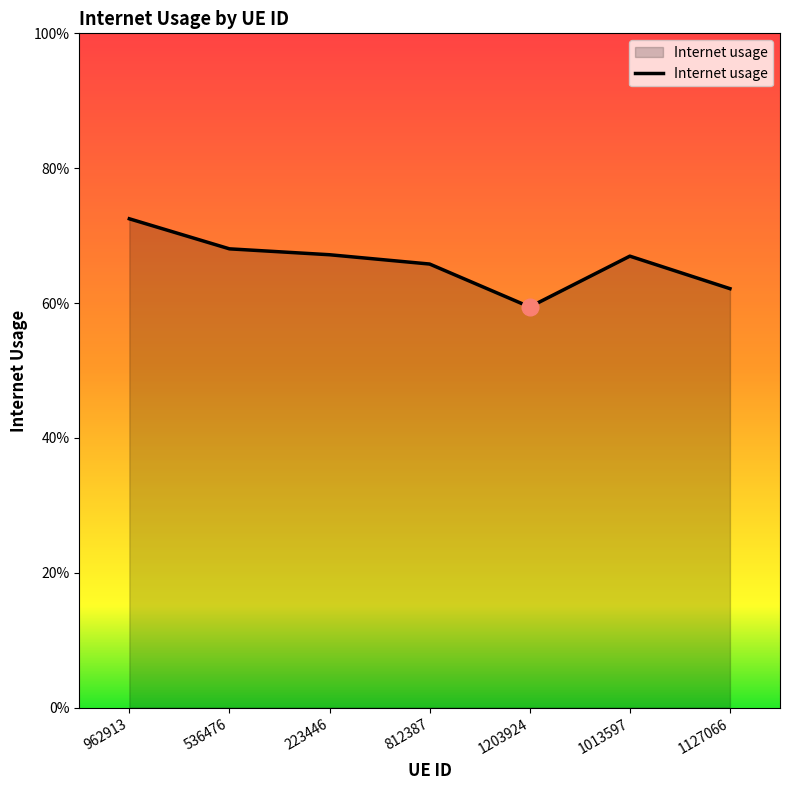

Is this an area chart (filled region under the line)?

Yes